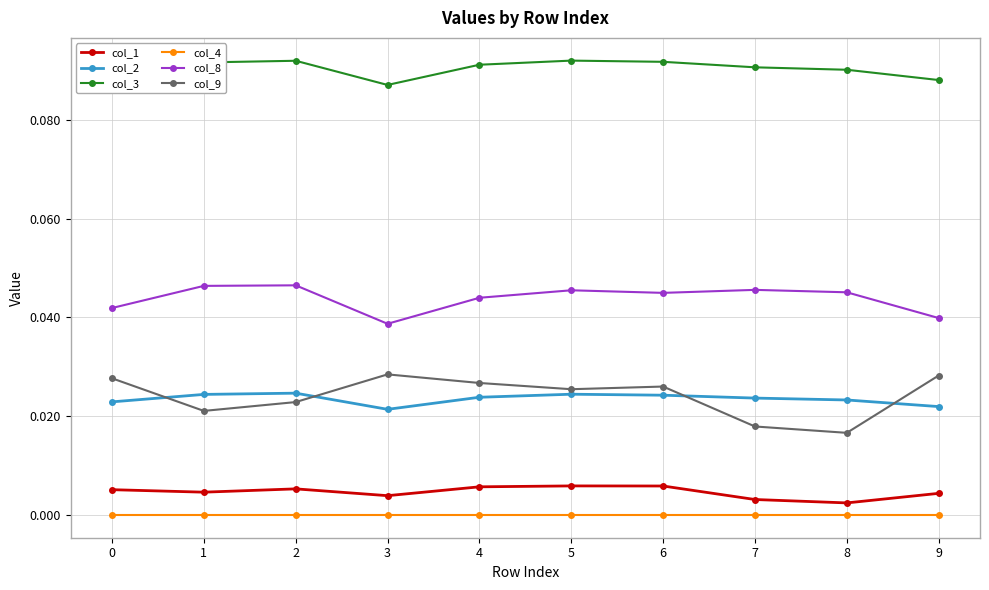

True or false: col_8 has a value of 0.0 at 6.

True